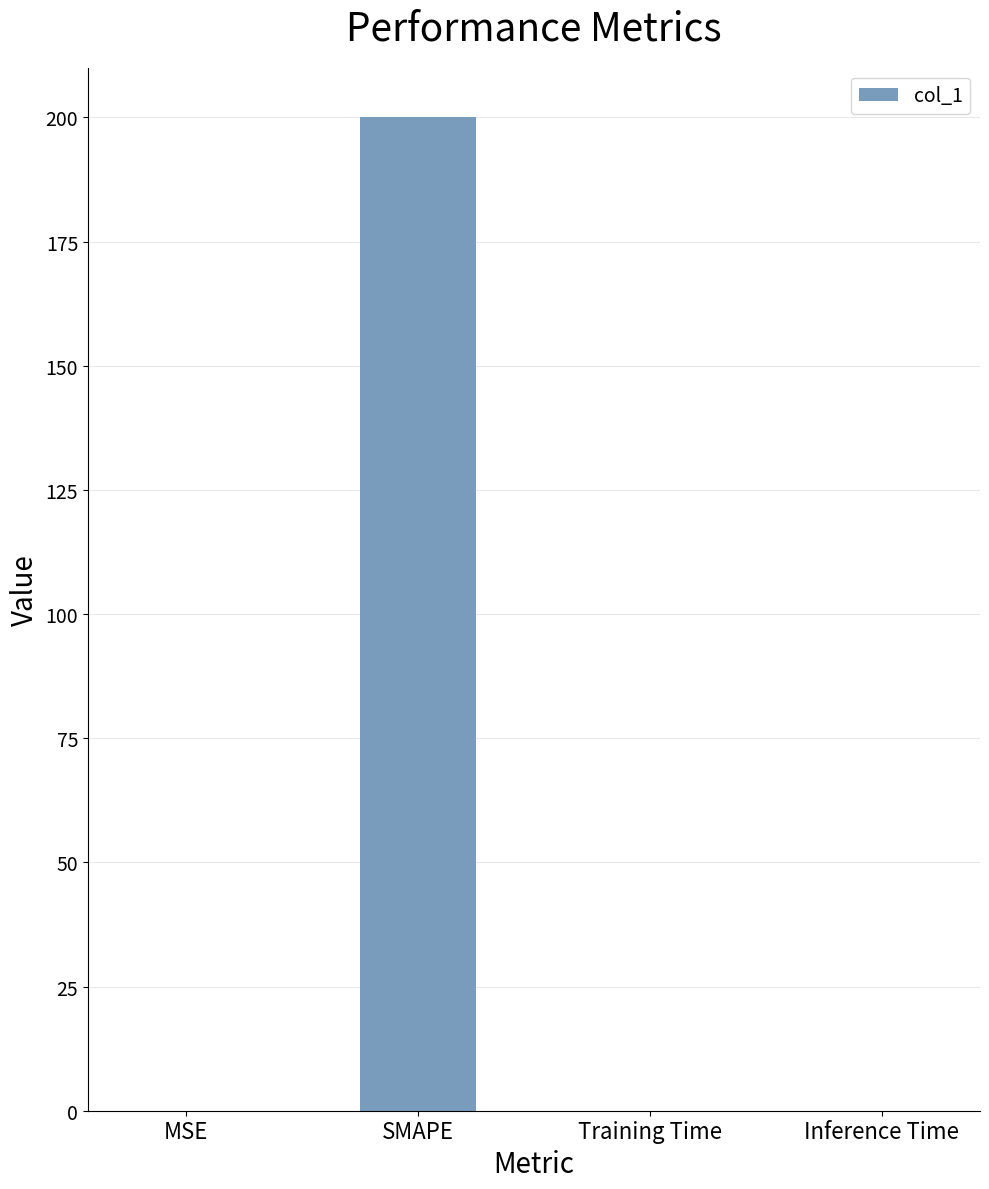

What is the greatest value displayed?

200.0